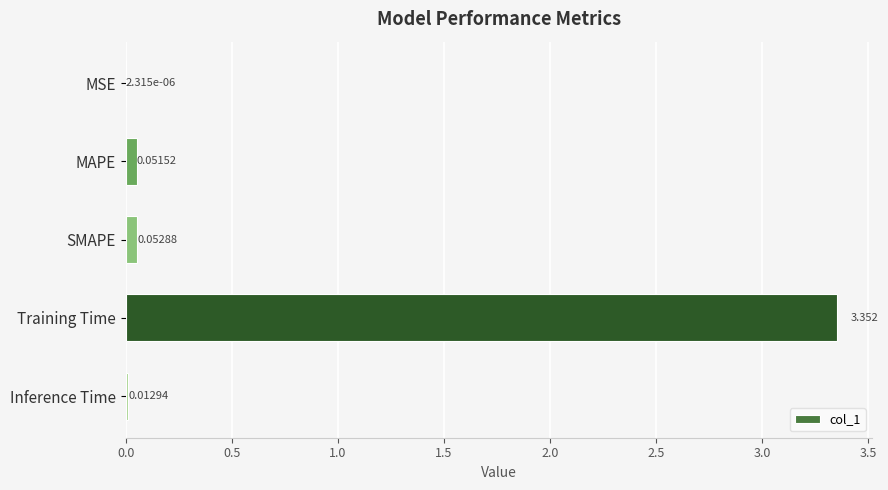

Count the number of data series in this chart.

1